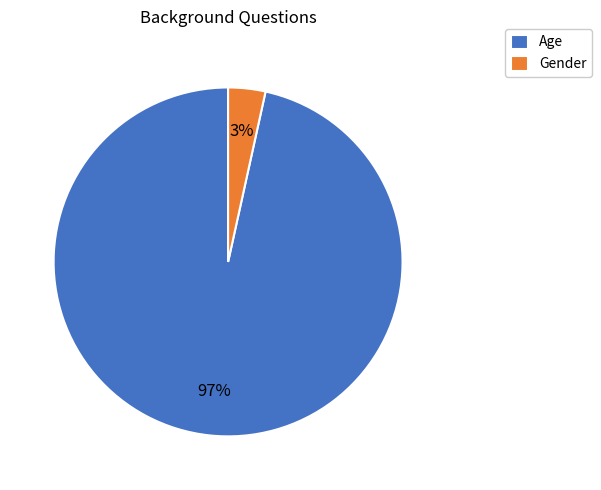

Which category has the biggest portion of the pie?

Age